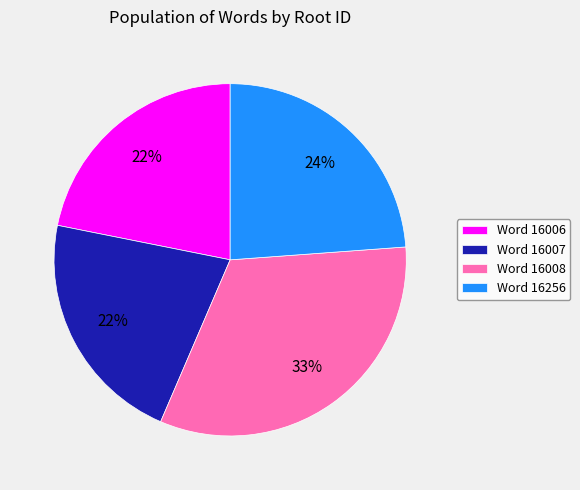

To the nearest percent, what portion does Word 16008 represent?

33%